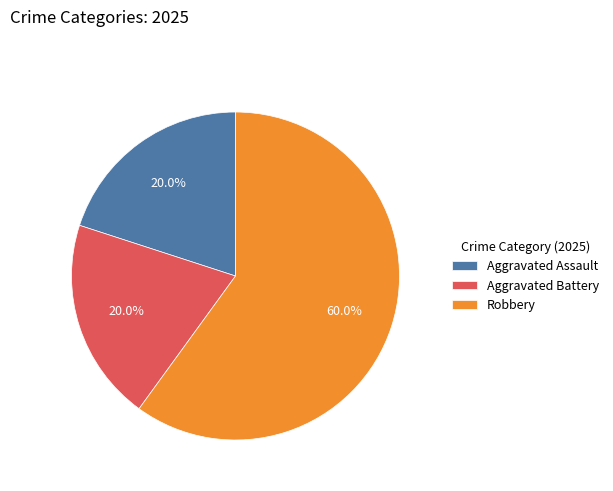

Is Robbery the majority of the pie?

Yes